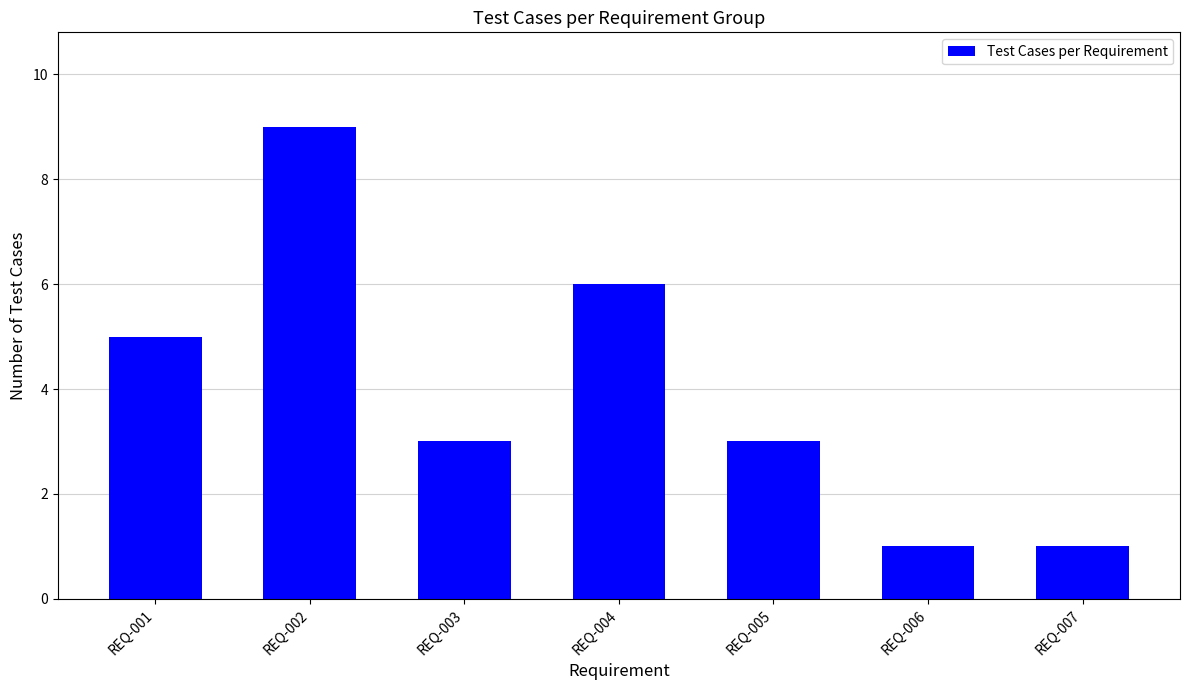

How many values are between 1 and 6?

6